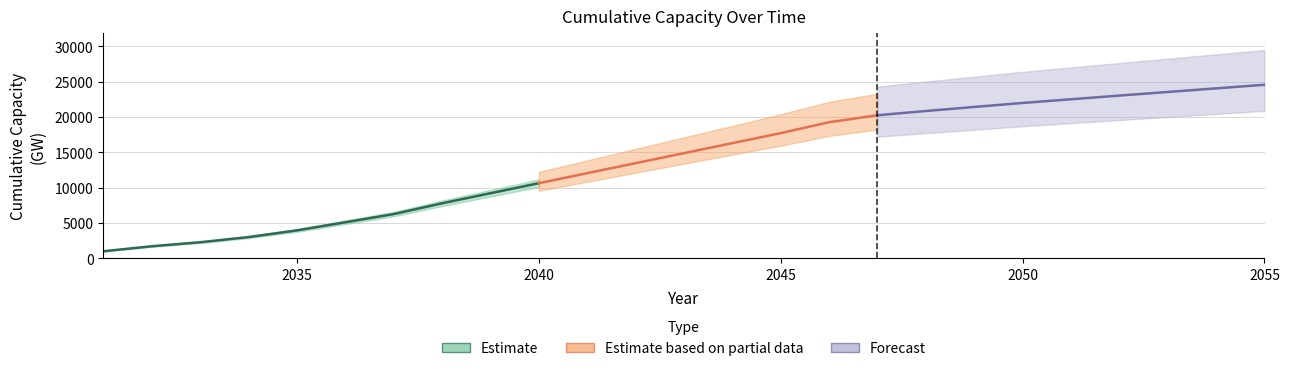

True or false: the data shows 13775.4 at 2050.

False